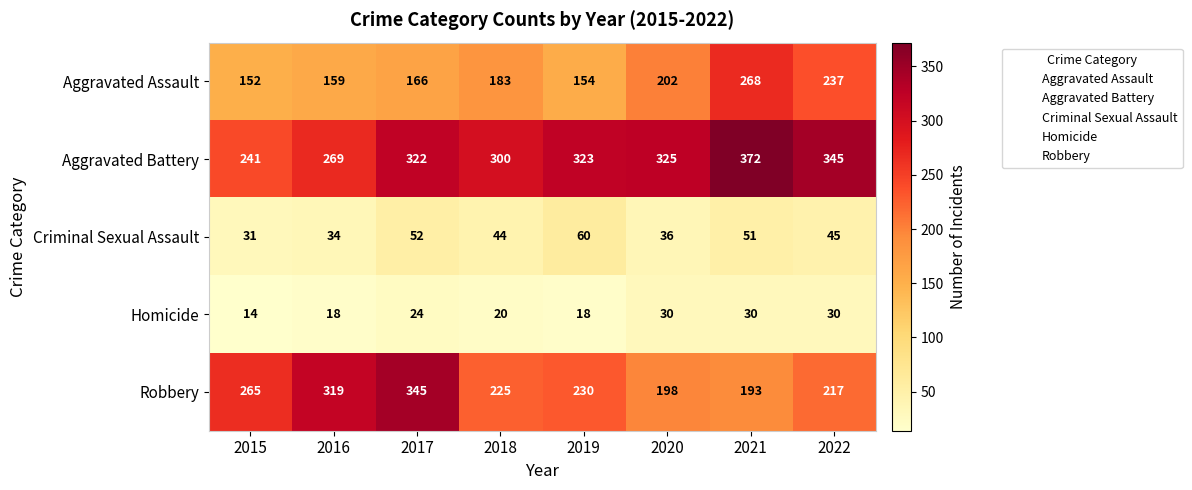

Where is Criminal Sexual Assault nearest to the value 45?

2022